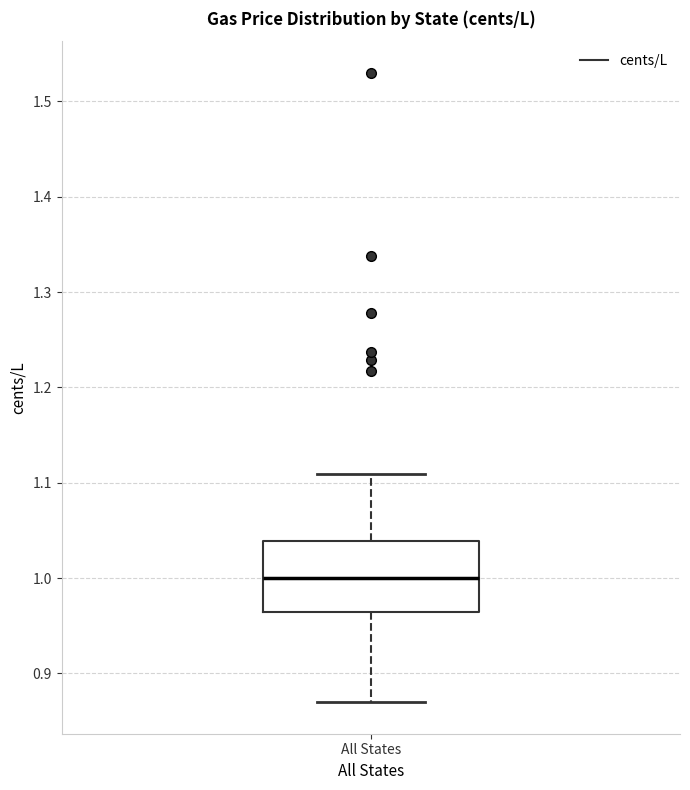

Where does the median line of the box for All States sit on the y-axis? The values are not printed on the chart, so give them approximately, as read against the axis.

1.00